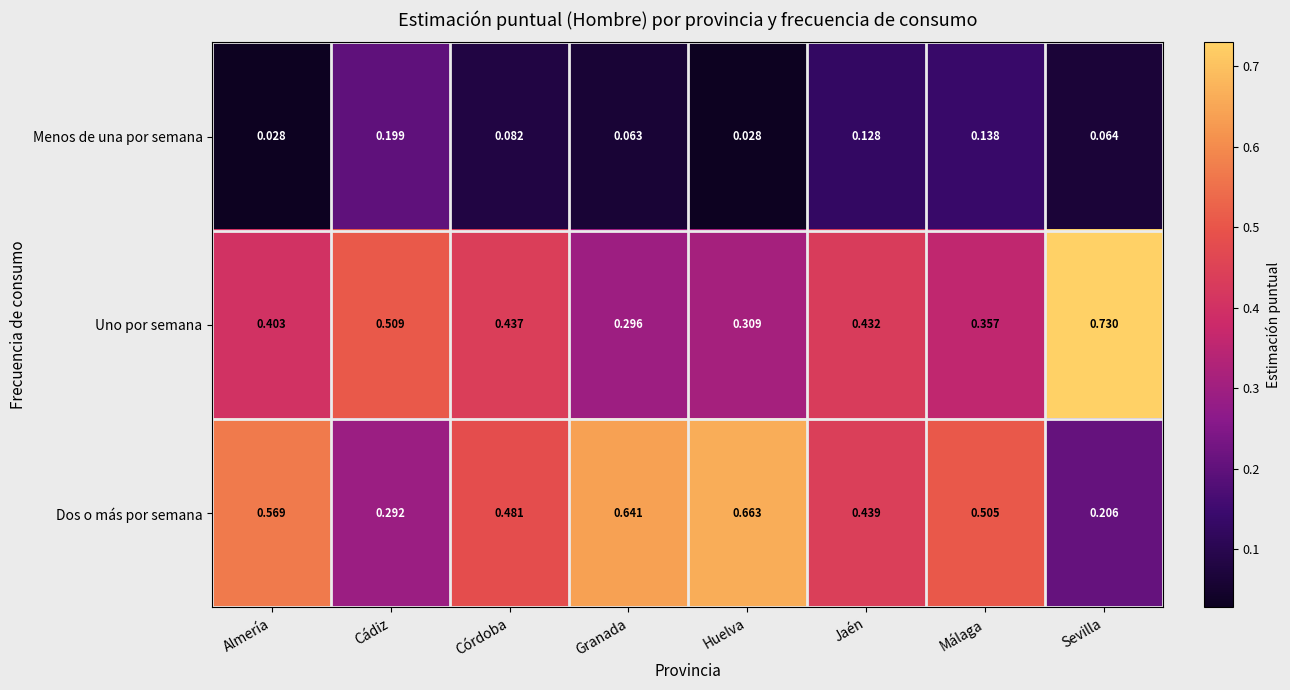

Which series changed the most between Málaga and Sevilla?

Uno por semana